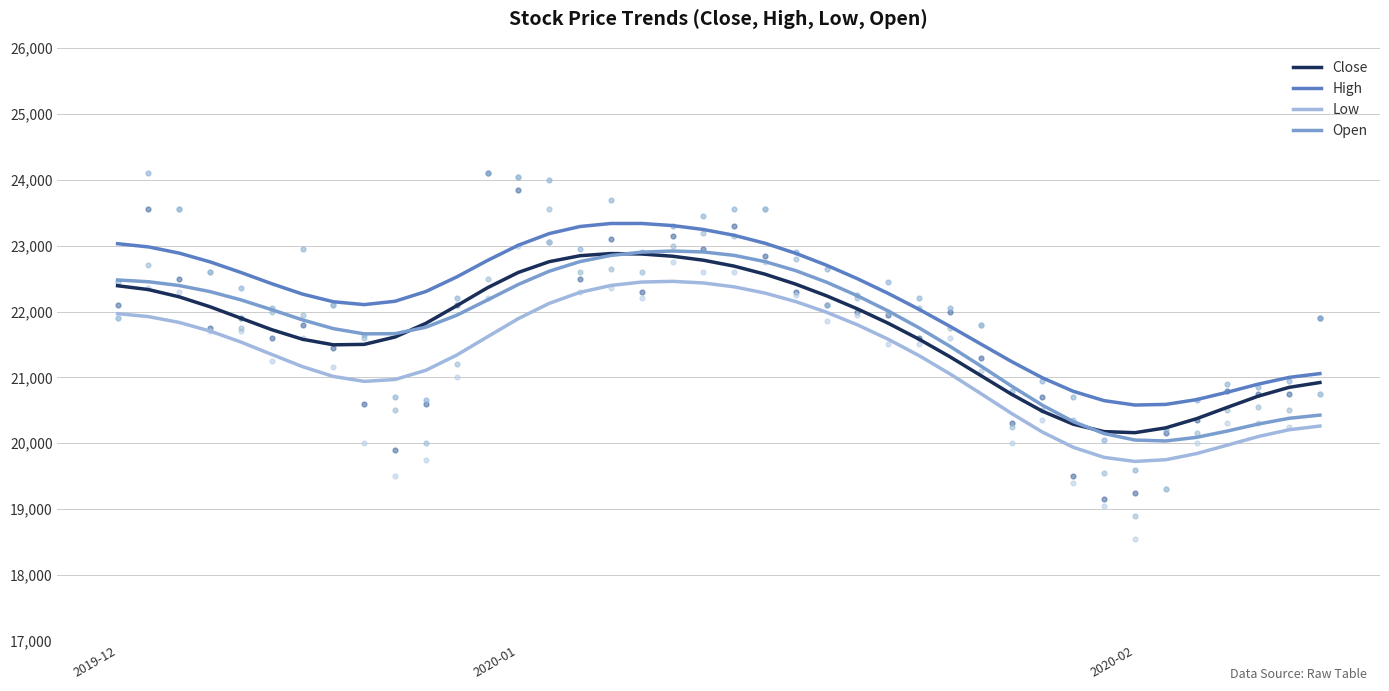

What are all the series names shown in the legend?

Close, High, Low, Open